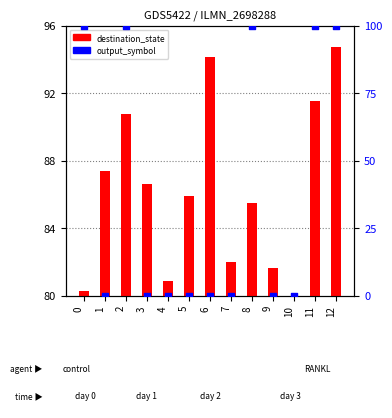

Is the value of output_symbol at 1 greater than the value of destination_state at 2?

No